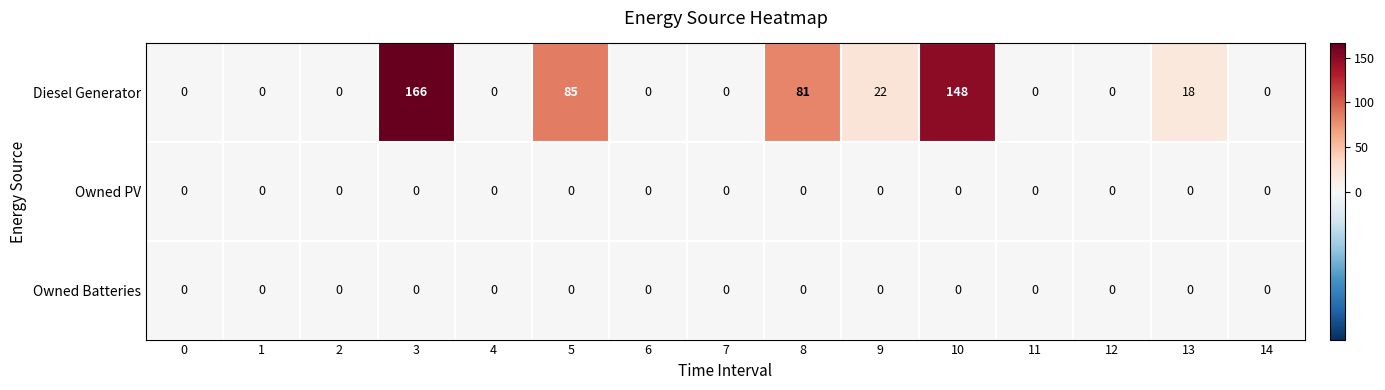

Which series has the largest total across all categories?

Diesel Generator